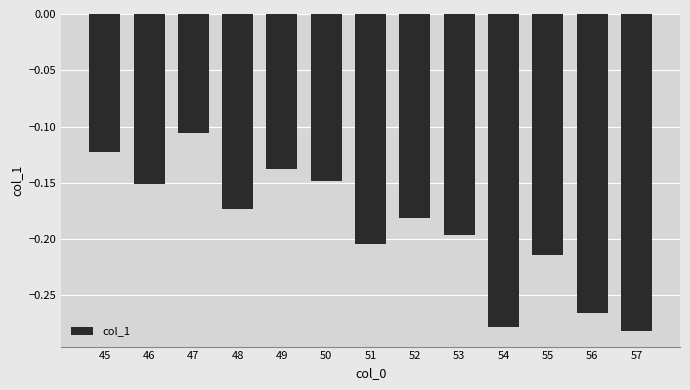

Is it true that the value at 48 is -0.3?

False